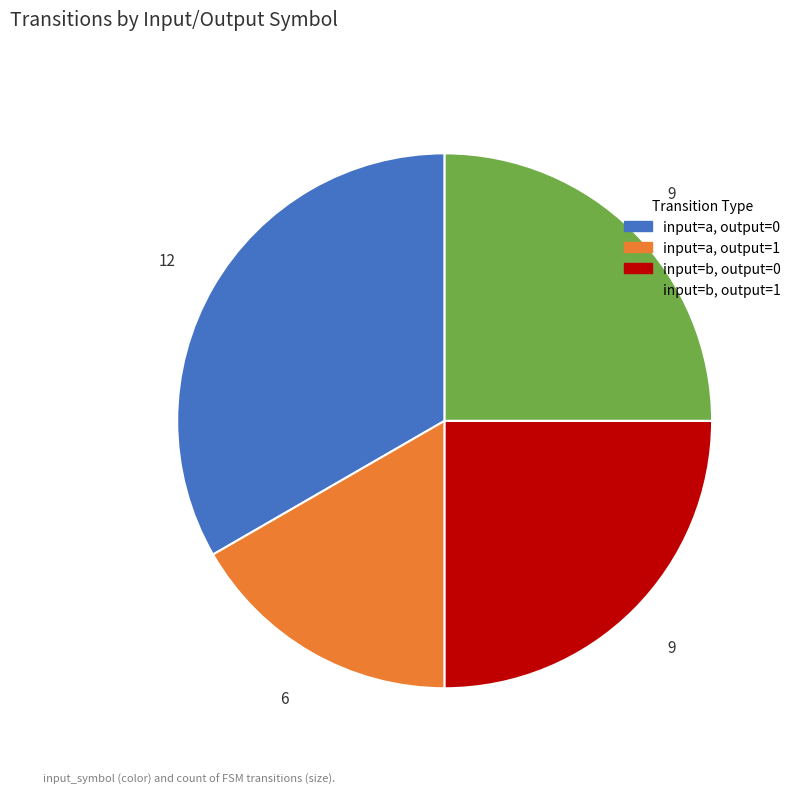

Do input=b, output=0 and input=a, output=1 together represent more than half of the pie?

No